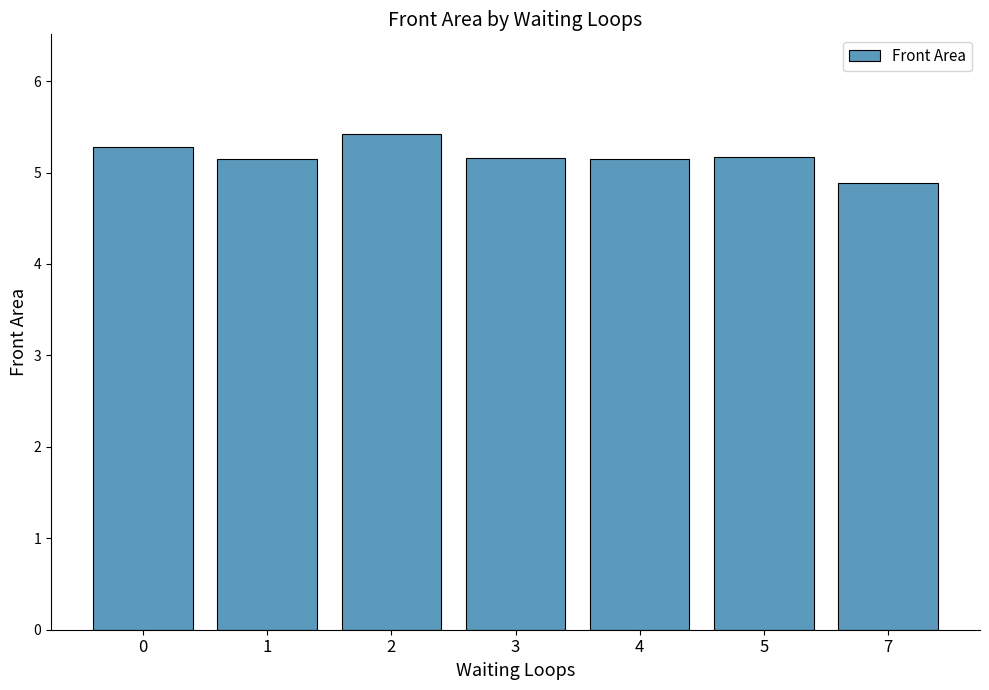

What is the ratio of the value at 7 to the value at 0?

0.9